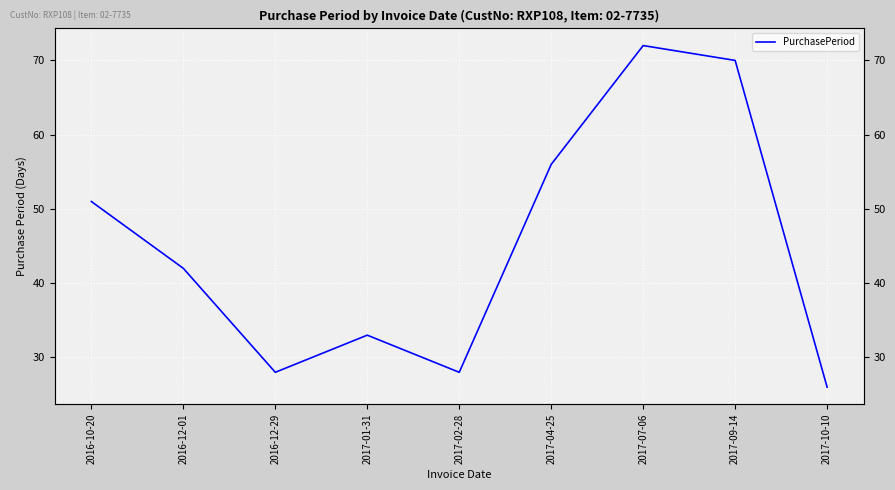

The value at 2016-12-29 is 15. True or false?

False